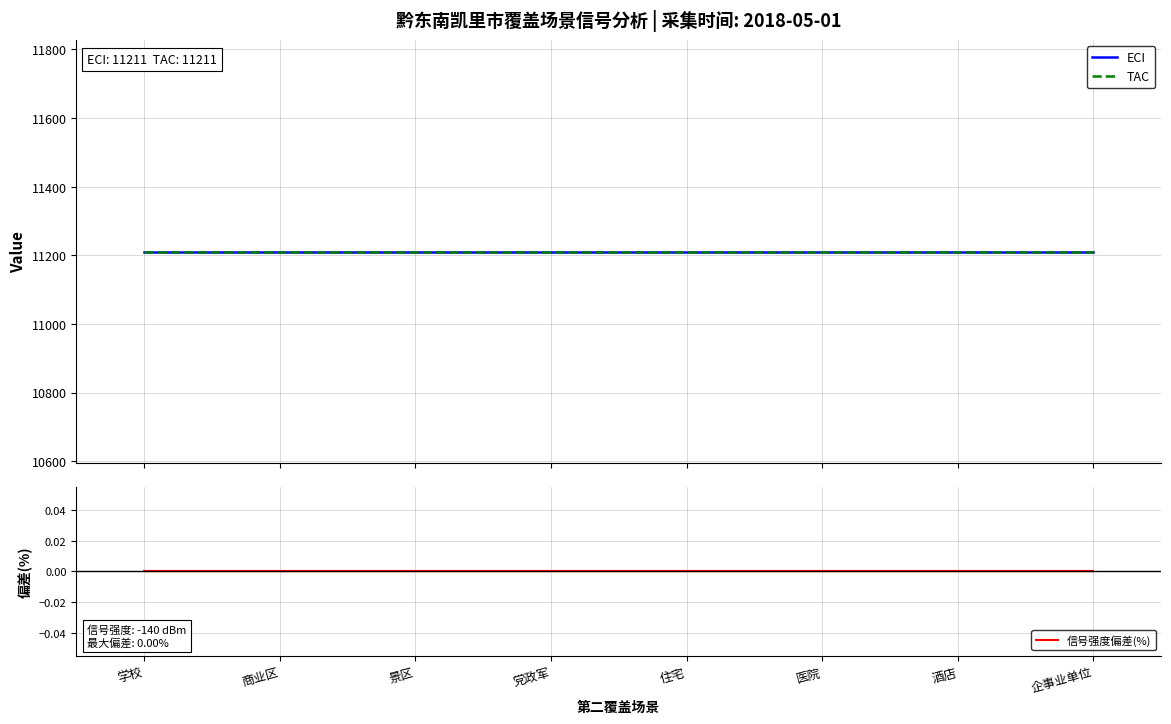

What is the spread (max minus min) of values at 医院?

11211